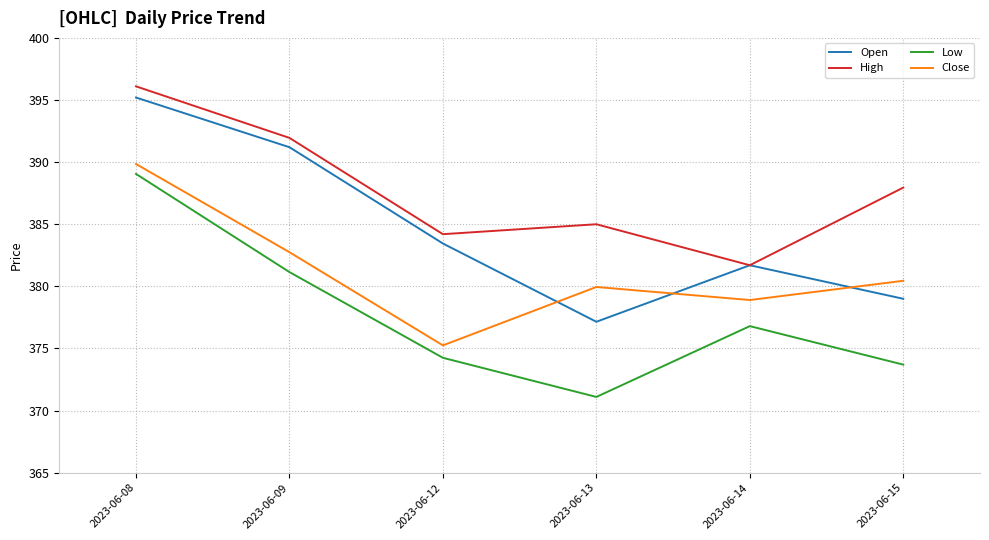

Rank the categories by High value from lowest to highest.

2023-06-14, 2023-06-12, 2023-06-13, 2023-06-15, 2023-06-09, 2023-06-08